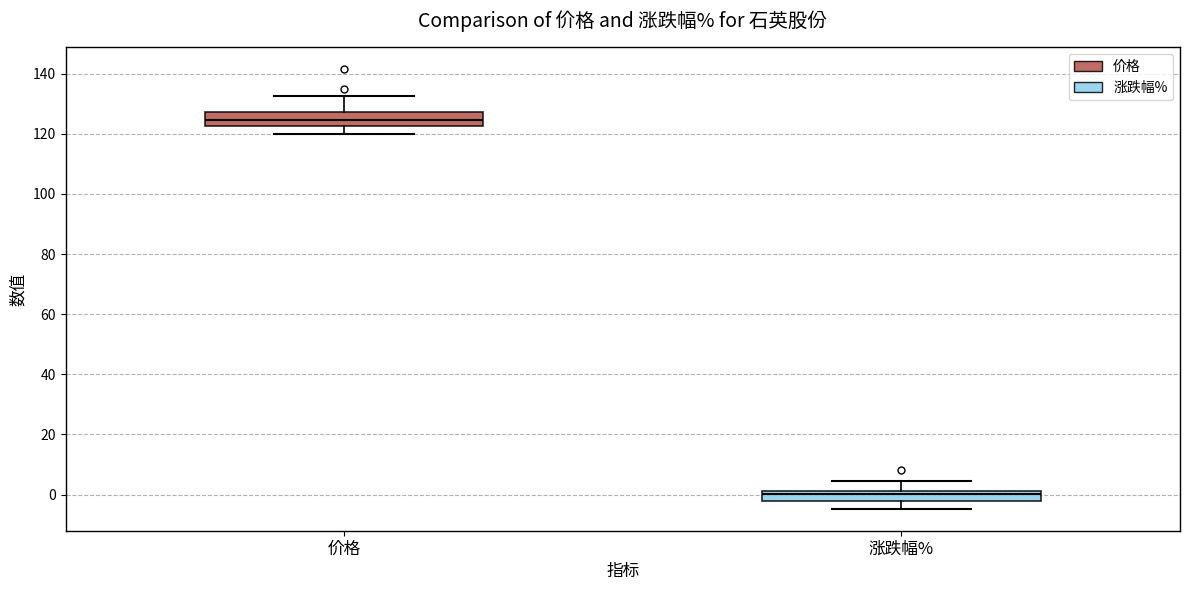

Reading left to right, transcribe this box plot: for each box, give where its median line is, the range the box spans, and where its two whiskers end, as read against the y-axis. The values are not printed on the chart, so give them approximately, as read against the axis.

价格: median 124, box 122 to 128, whiskers 120 to 132
涨跌幅%: median 0, box -2 to 2, whiskers -4 to 4